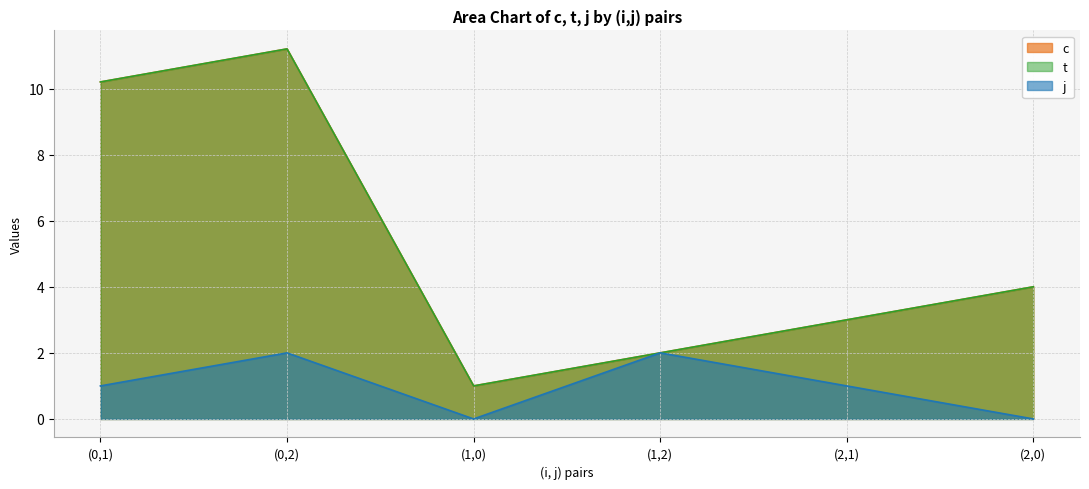

Which series changed the most between (1,0) and (1,2)?

j